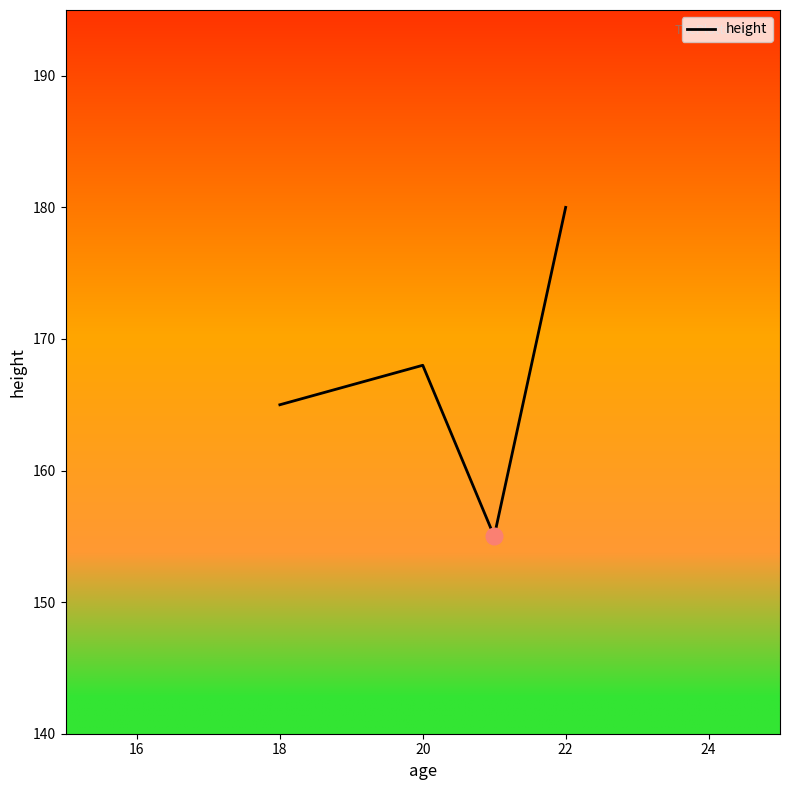

How many interior local peaks (higher than both neighbors) does the data have?

1